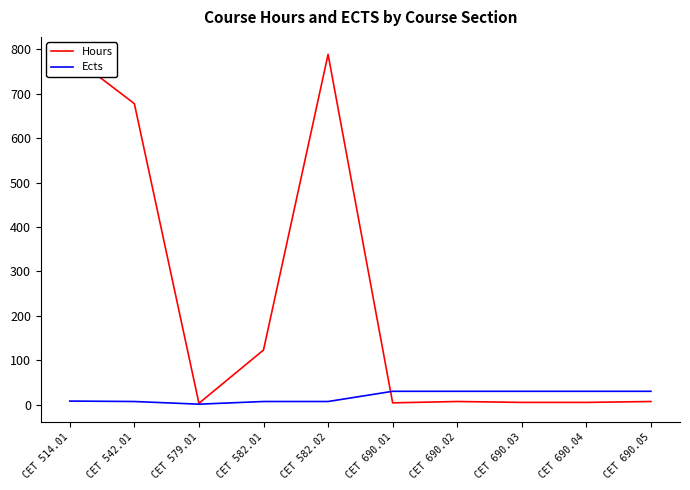

Is it true that Hours equals 3 at CET 690.04?

False